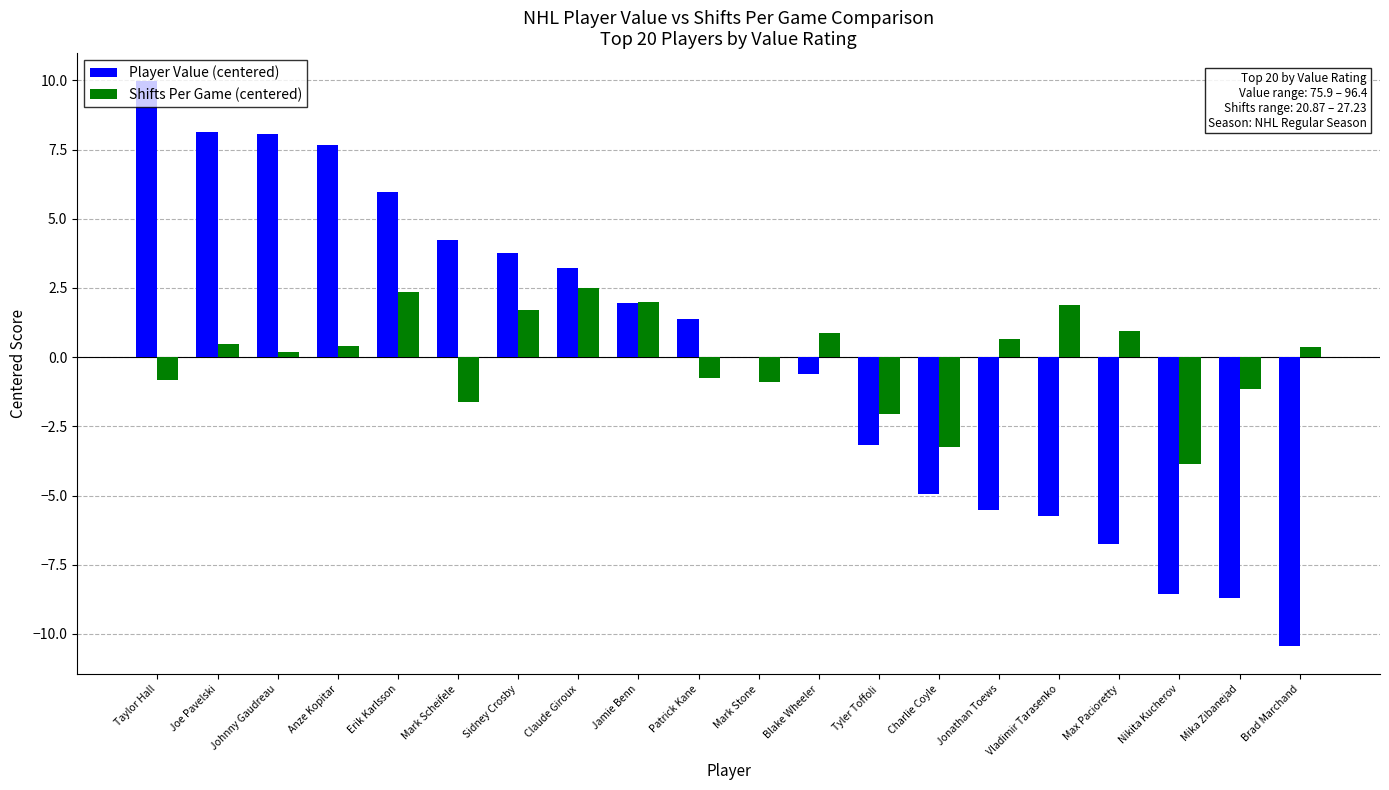

Is the value of Shifts Per Game (centered) at Vladimir Tarasenko greater than the value of Player Value (centered) at Anze Kopitar?

No